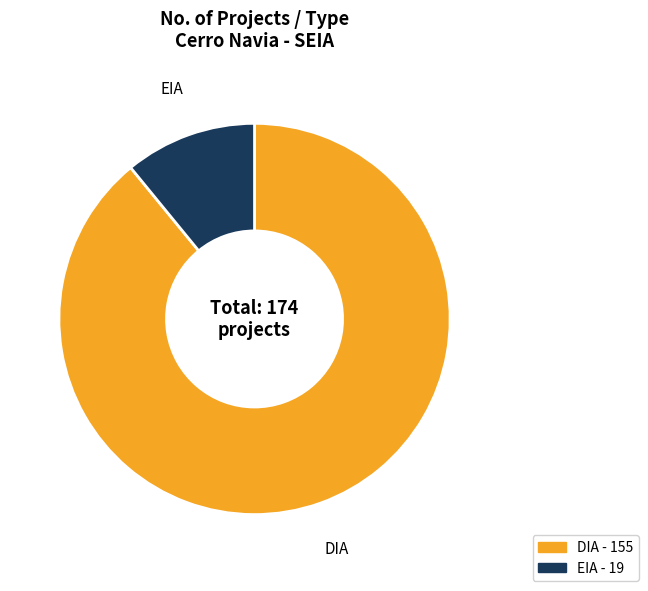

Which slice is the smallest?

EIA